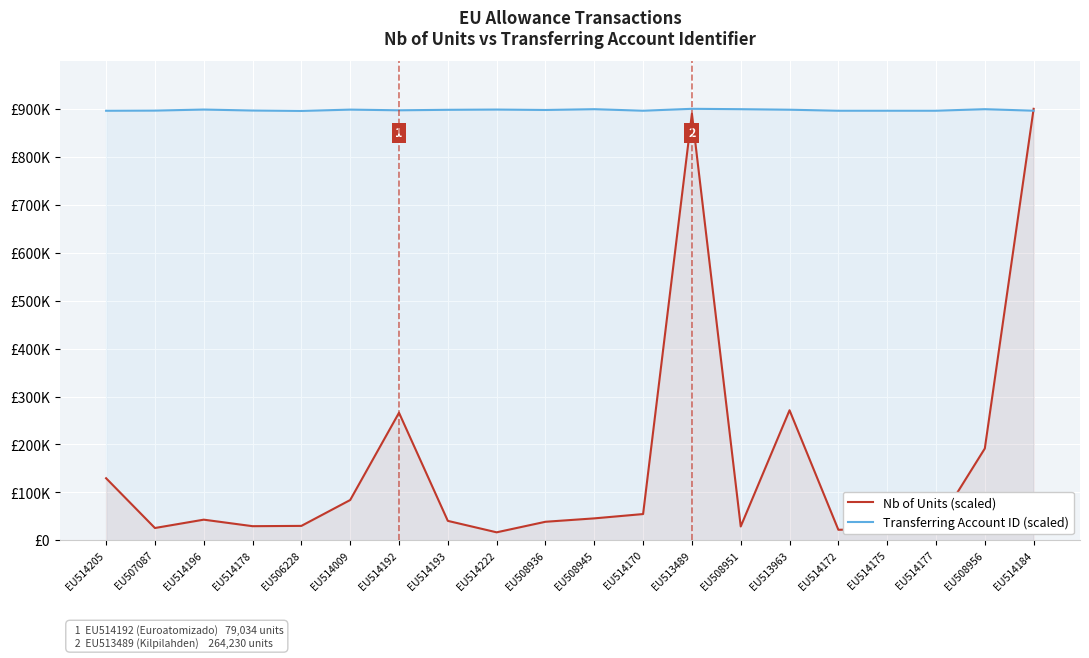

What is the total value across all series at EU508945?

945154.3